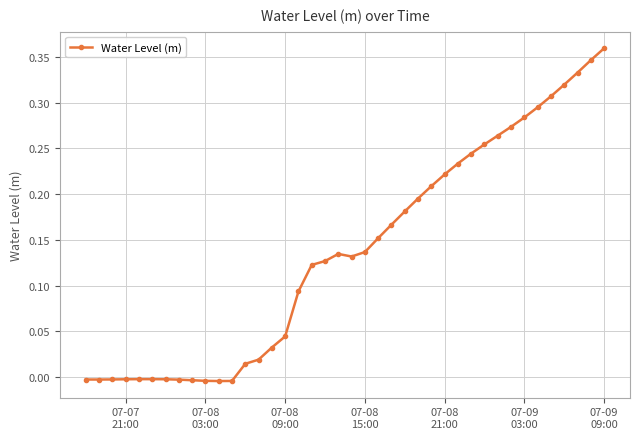

True or false: the data has more than 0 interior local peaks.

True